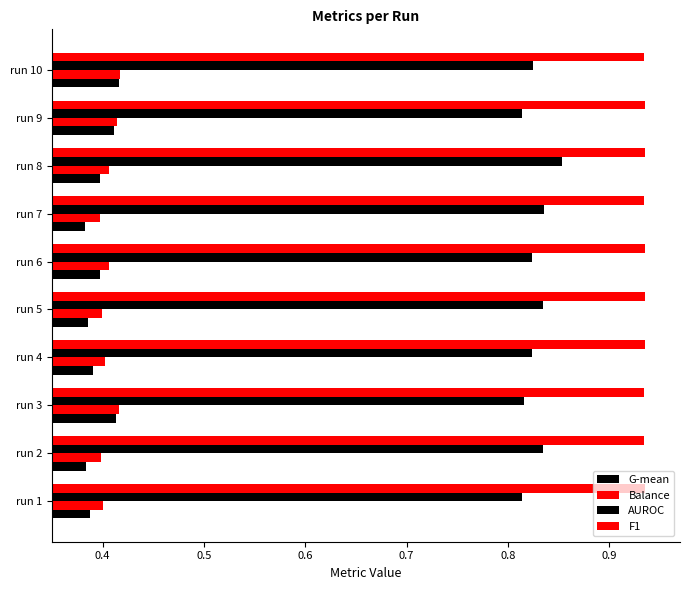

What is the average value of the Balance series?

0.4